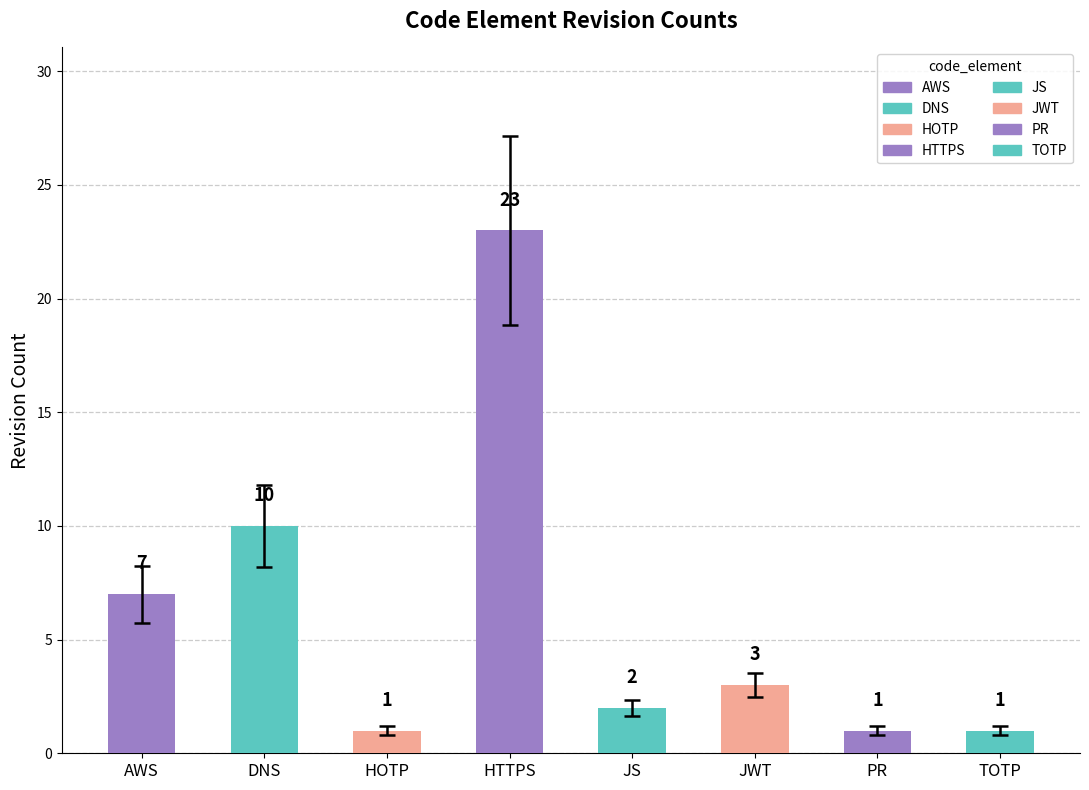

How many data points does each series have?

8